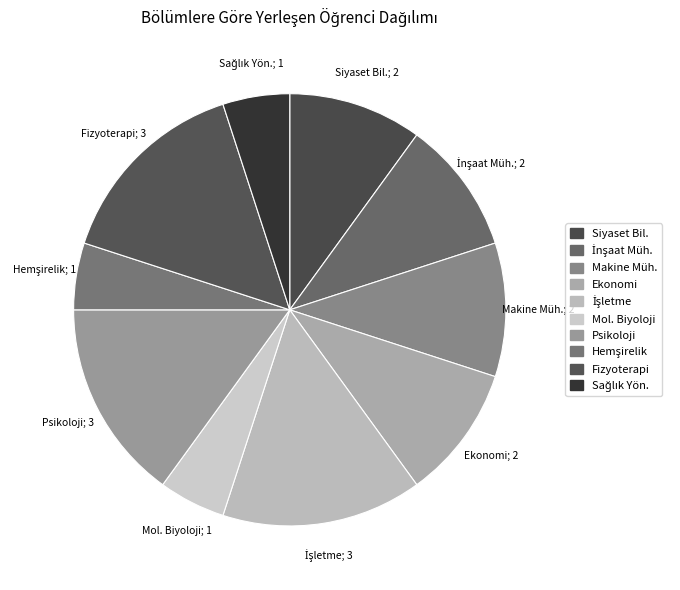

Is there any slice that represents more than half of the pie?

No